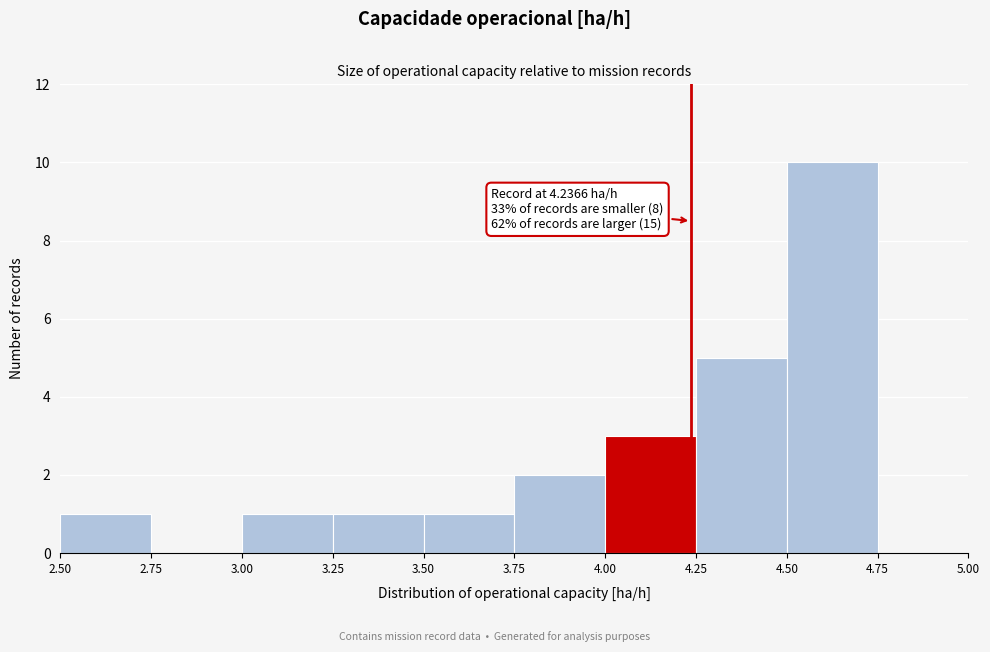

Over which range of the x-axis is the bar tallest?

4.50 to 4.75